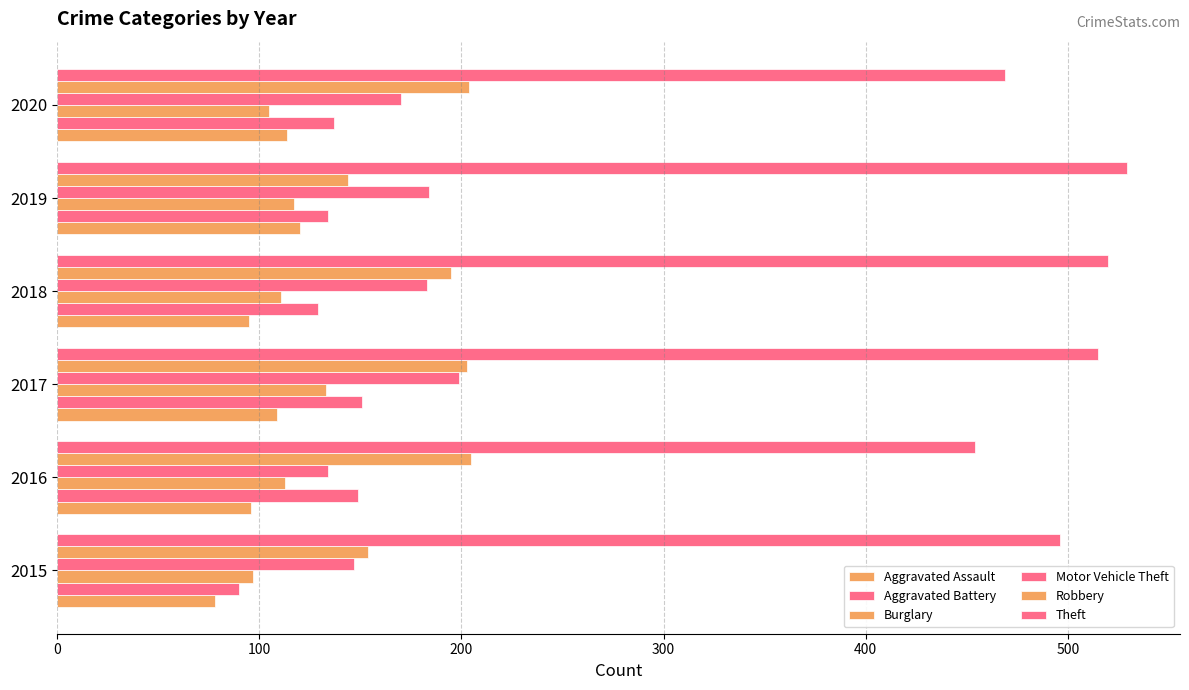

What is the difference between the maximum and minimum values in the Aggravated Battery series?

61